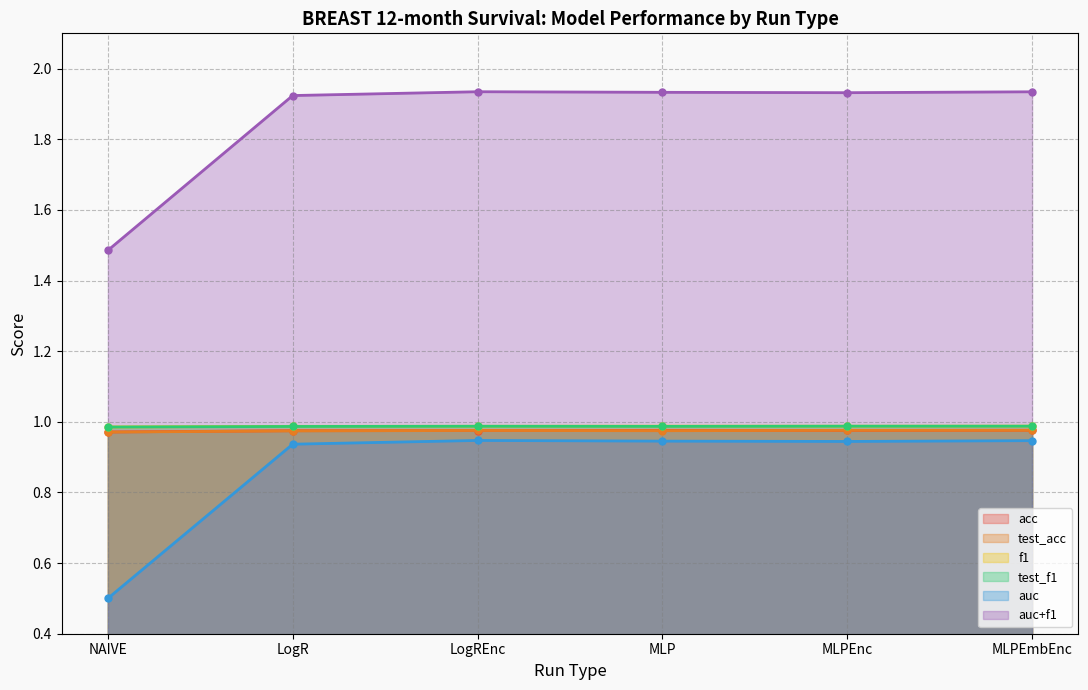

Between MLPEmbEnc and NAIVE, which is larger?

MLPEmbEnc